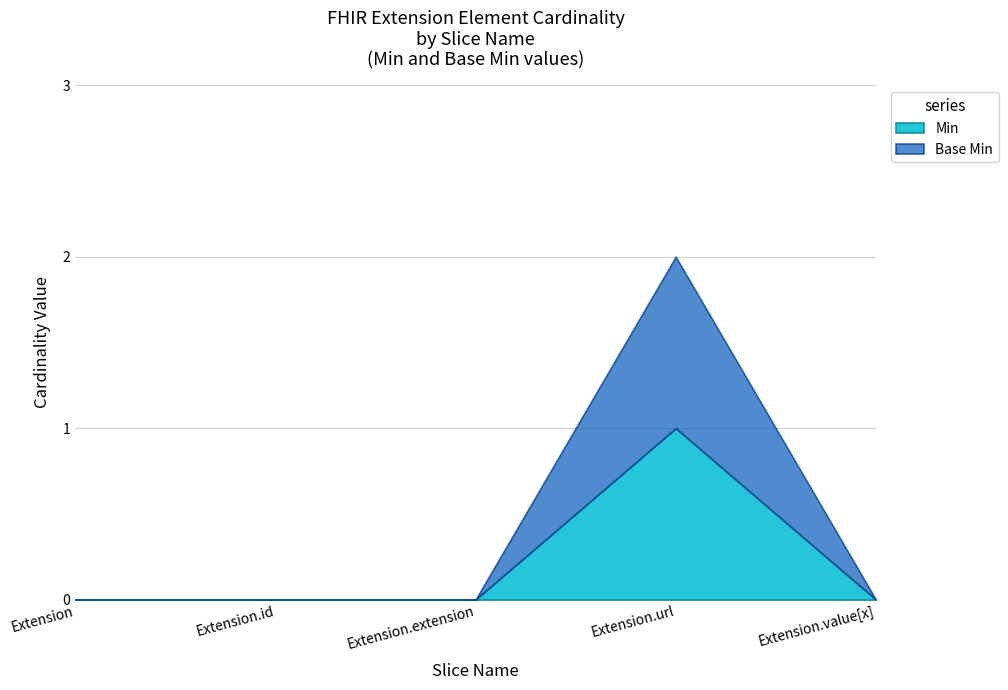

List the labels in order of Min value, largest first.

Extension.url, Extension, Extension.id, Extension.extension, Extension.value[x]